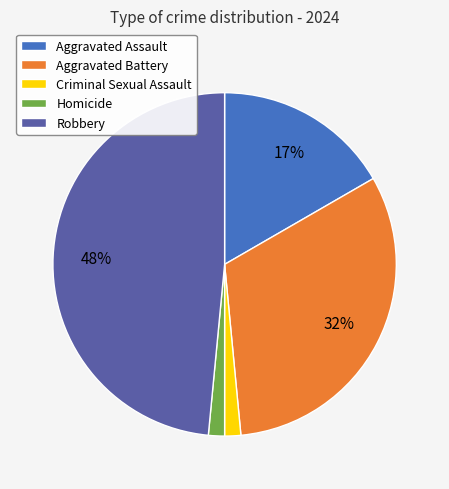

Is there any slice that represents more than half of the pie?

No